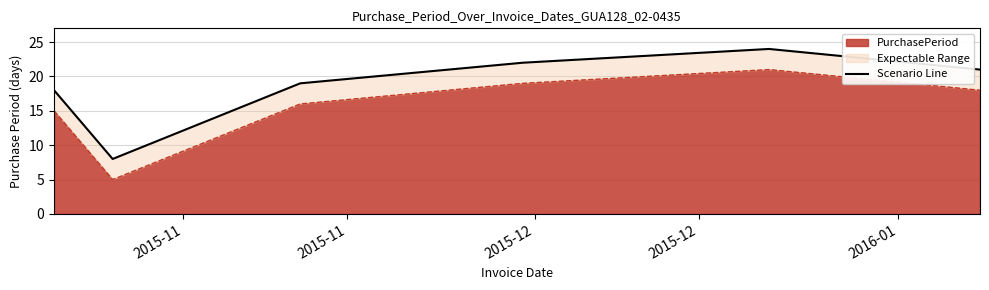

What is the maximum value for PurchasePeriod?

21